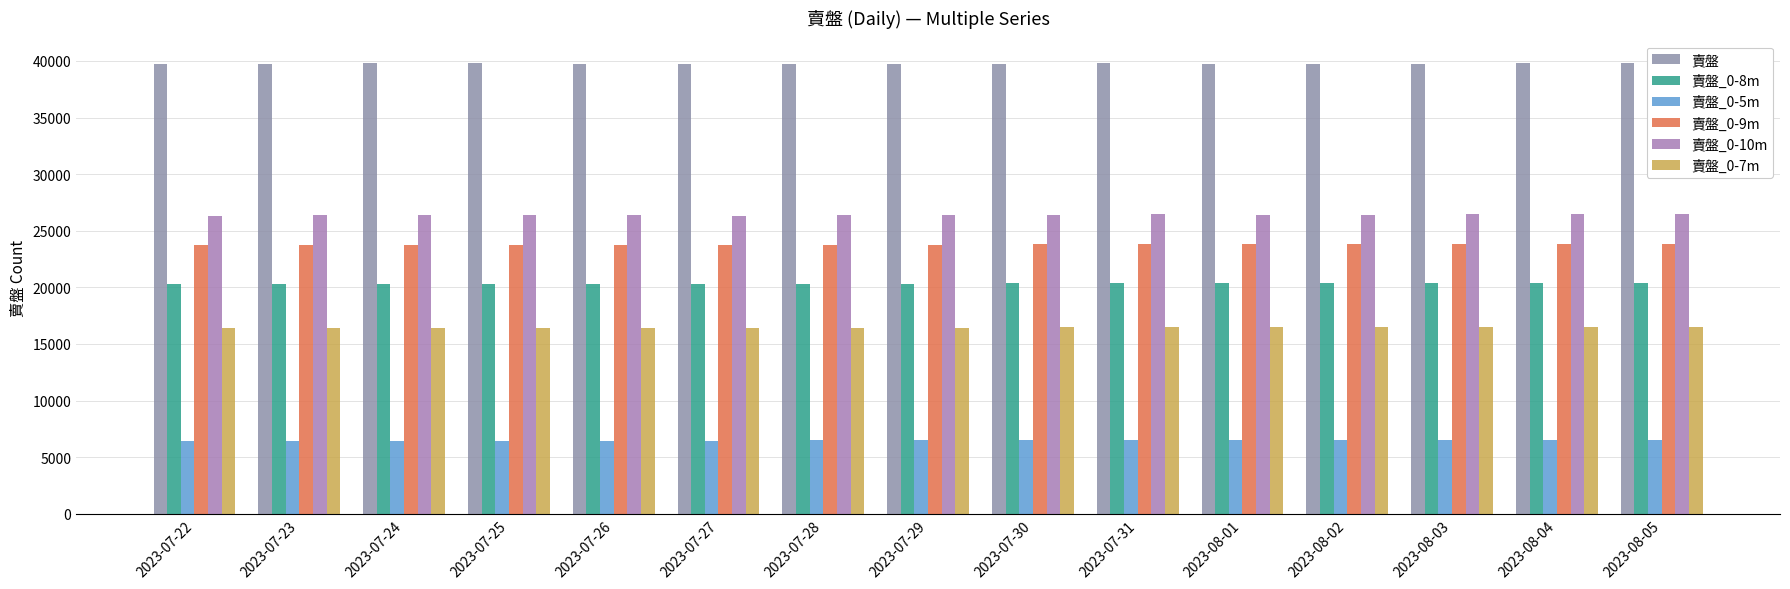

Count the number of data series in this chart.

6